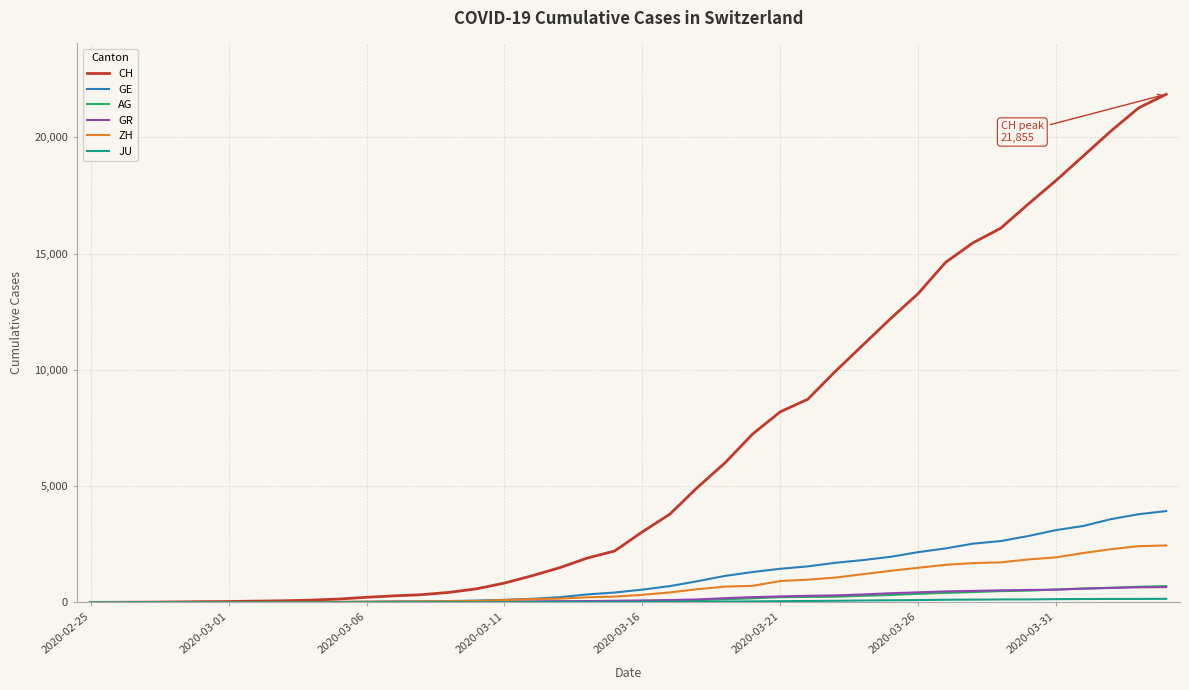

Which series has the largest total across all categories?

CH